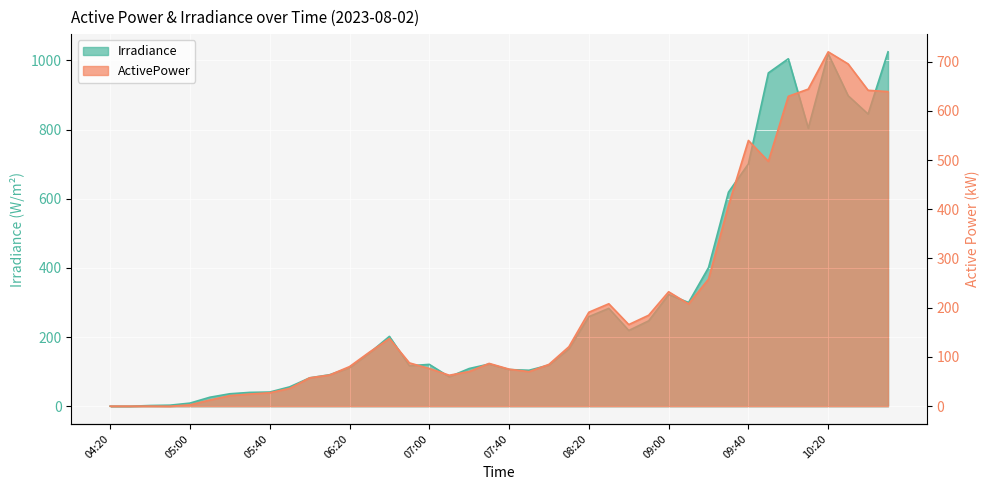

Is the value of Irradiance at 09:00 greater than the value of ActivePower at 04:40?

Yes